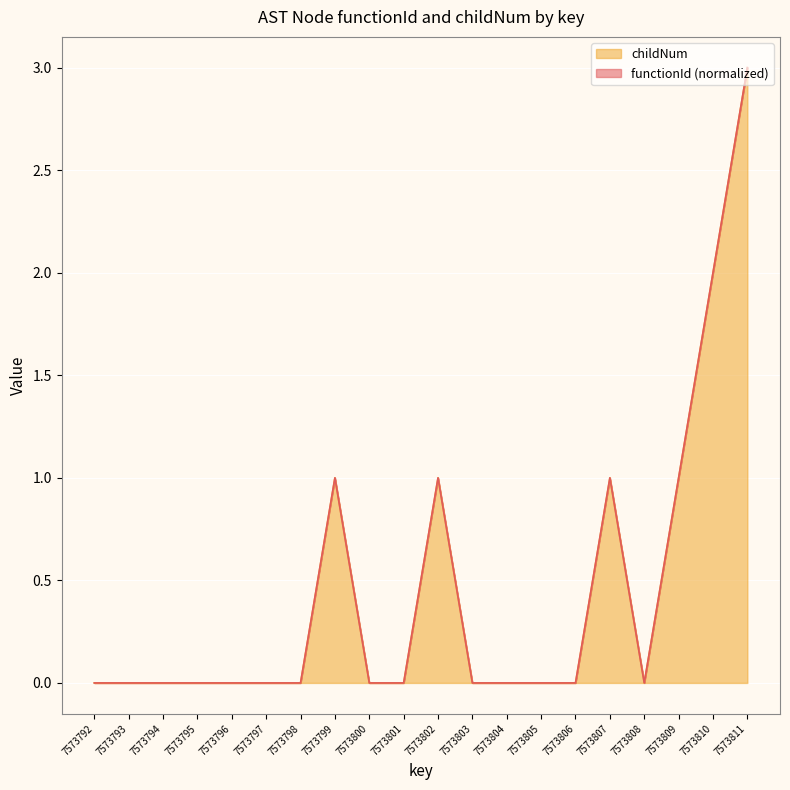

The childNum series shows -2 at 7573794. True or false?

False